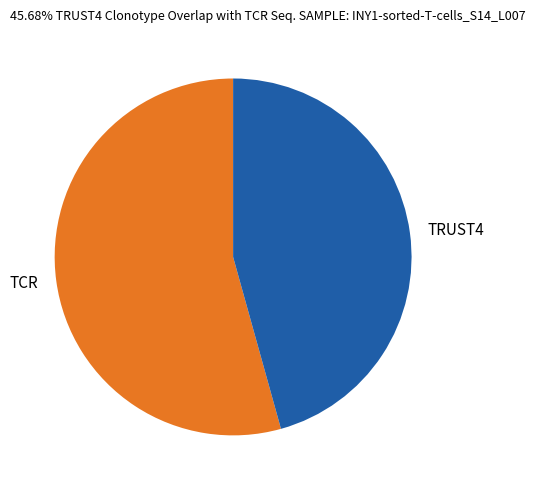

Rank the categories by value from lowest to highest.

TRUST4, TCR